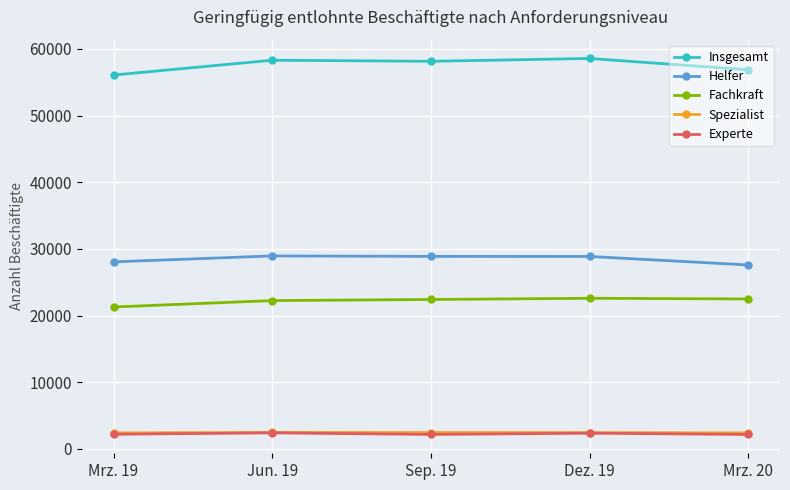

What is the smallest value displayed?

2148